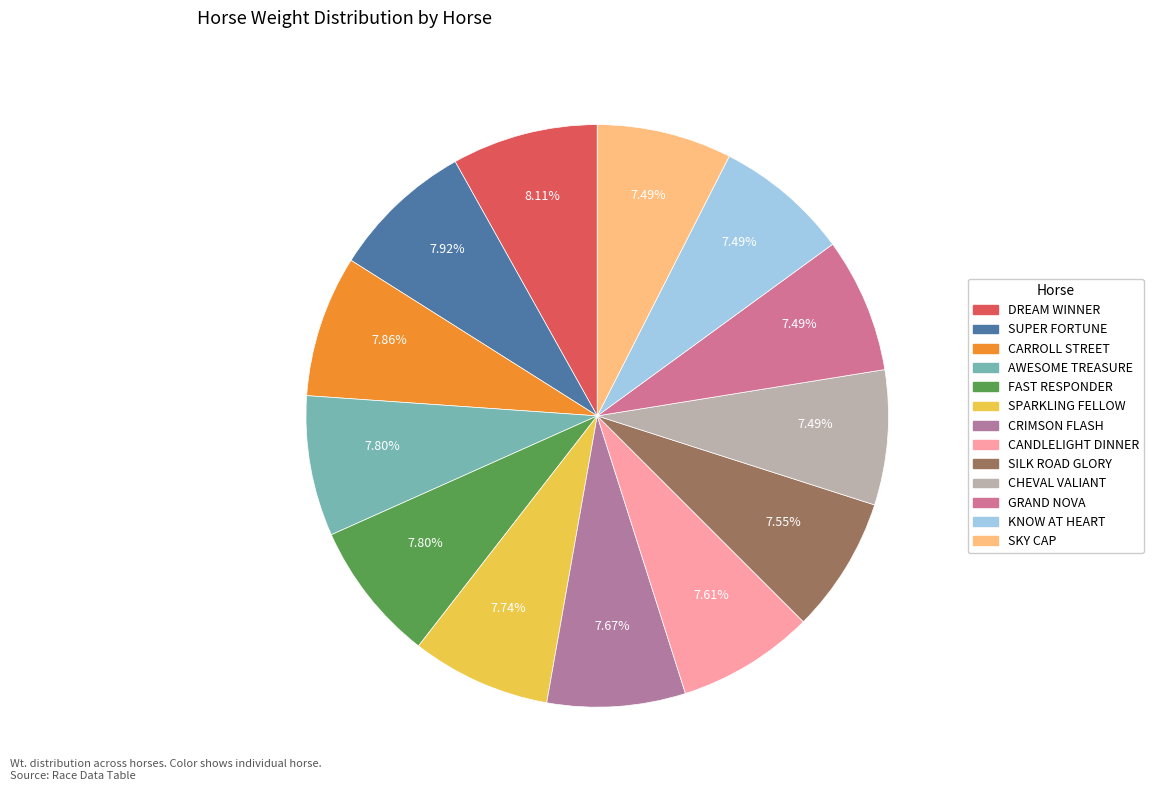

Which category has the smallest portion of the pie?

CHEVAL VALIANT